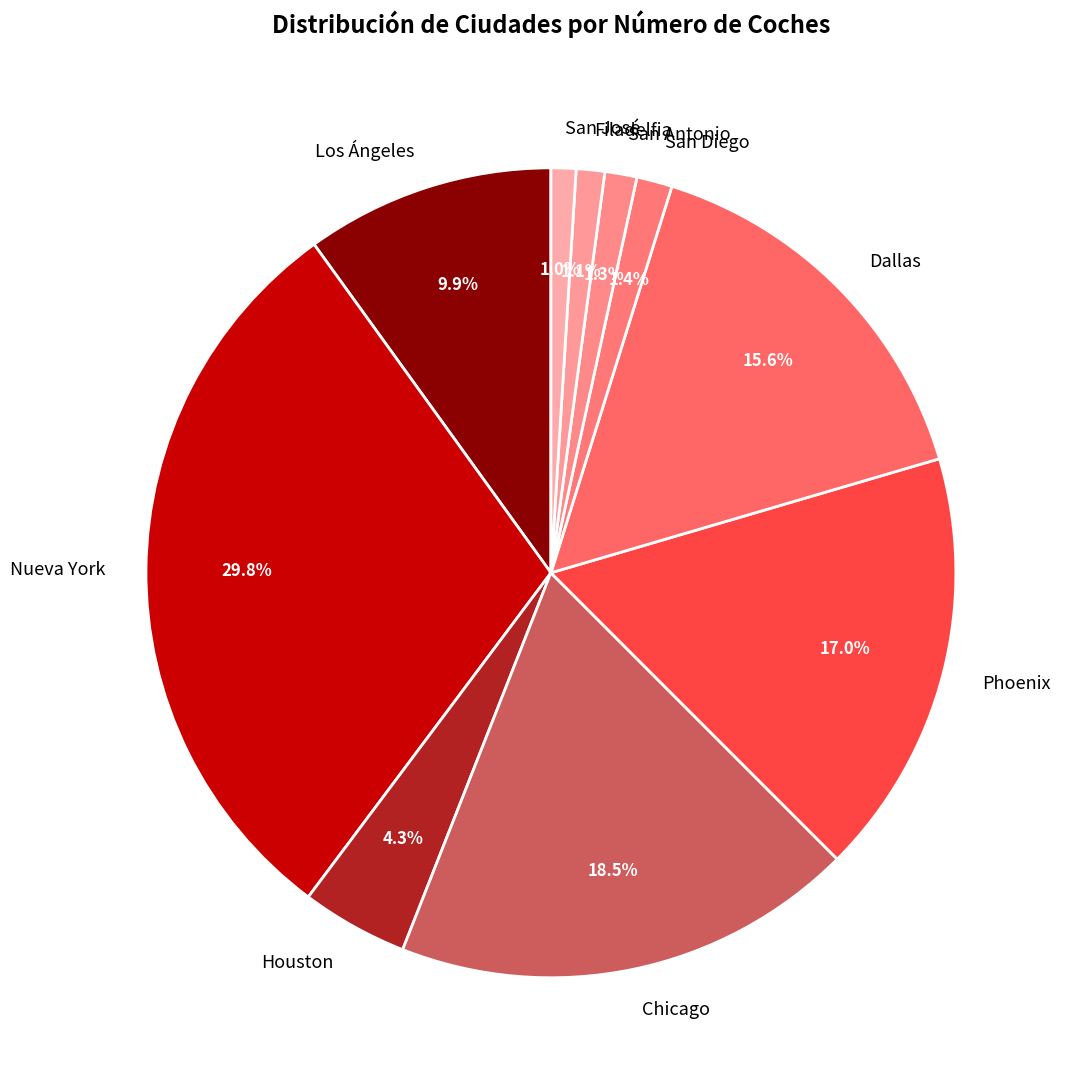

To the nearest percent, what is the average slice percentage?

10%